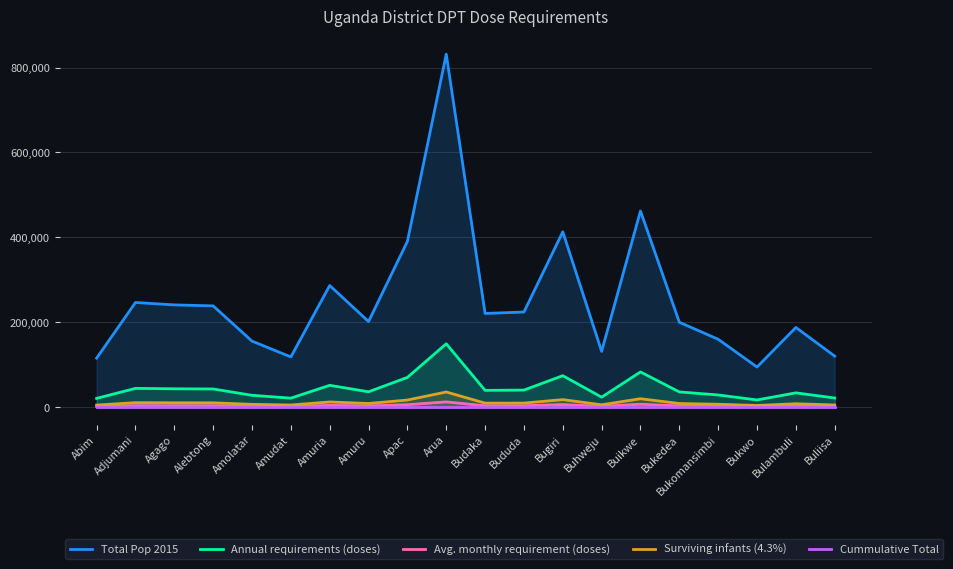

Between Buikwe and Bukwo, which series saw the biggest shift?

Total Pop 2015